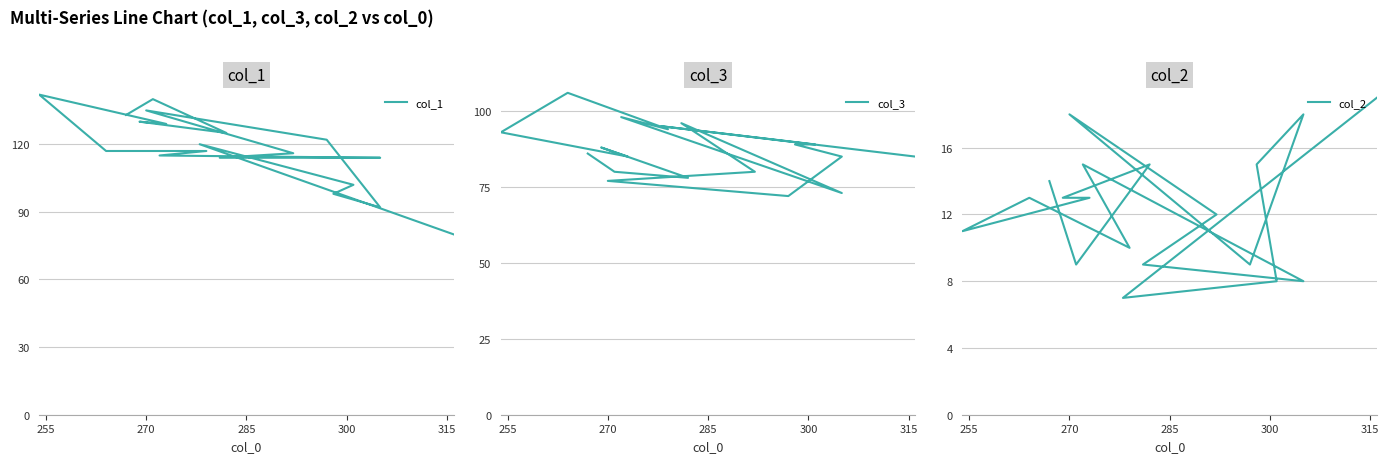

Reading right to left, extract all data points from this chart.

col_1: 133	140	125	130	129	142	117	117	115	114	114	116	135	122	92	98	102	120	80
col_3: 86	80	78	88	85	93	106	94	98	73	96	80	77	72	85	89	89	95	85
col_2: 14	9	15	13	13	11	13	10	15	8	9	12	18	9	18	15	8	7	19